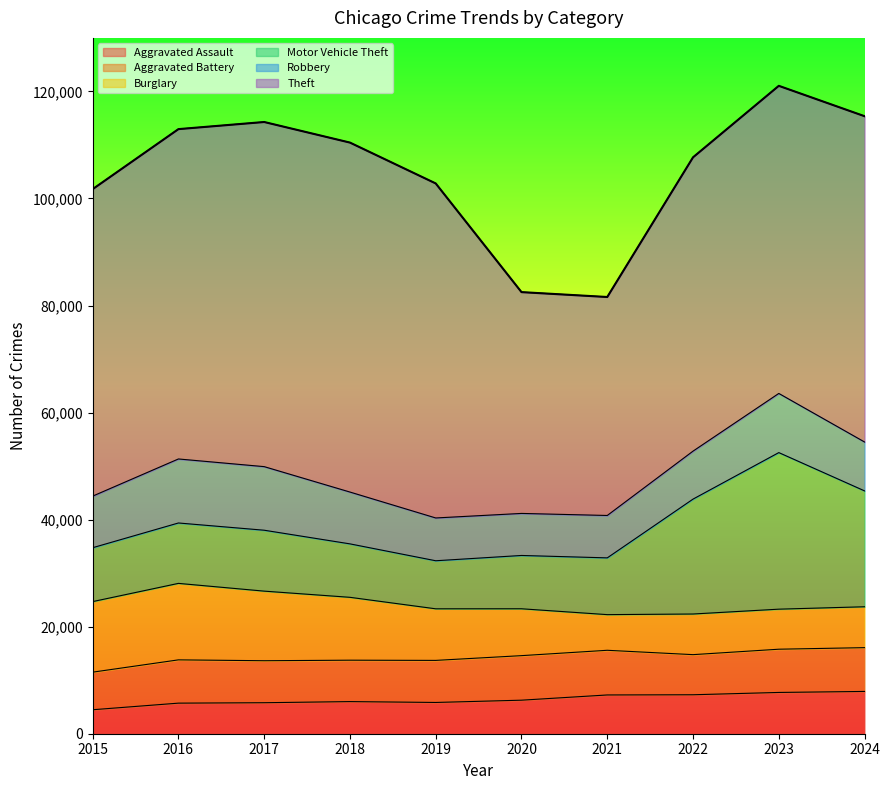

What are all the series names shown in the legend?

Aggravated Assault, Aggravated Battery, Burglary, Motor Vehicle Theft, Robbery, Theft